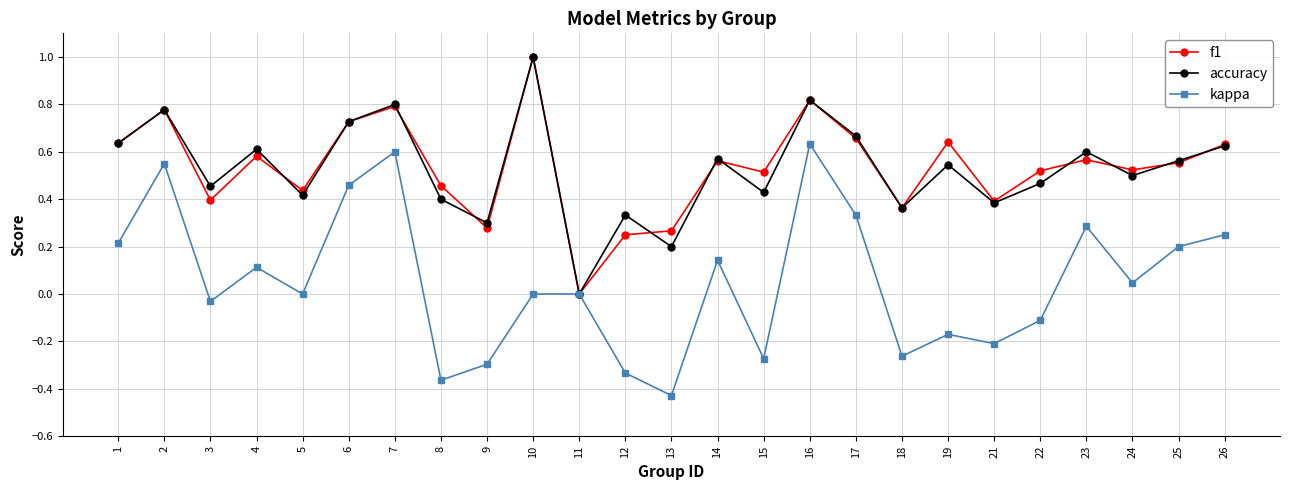

True or false: f1 has more than 1 points higher than both neighbors.

True